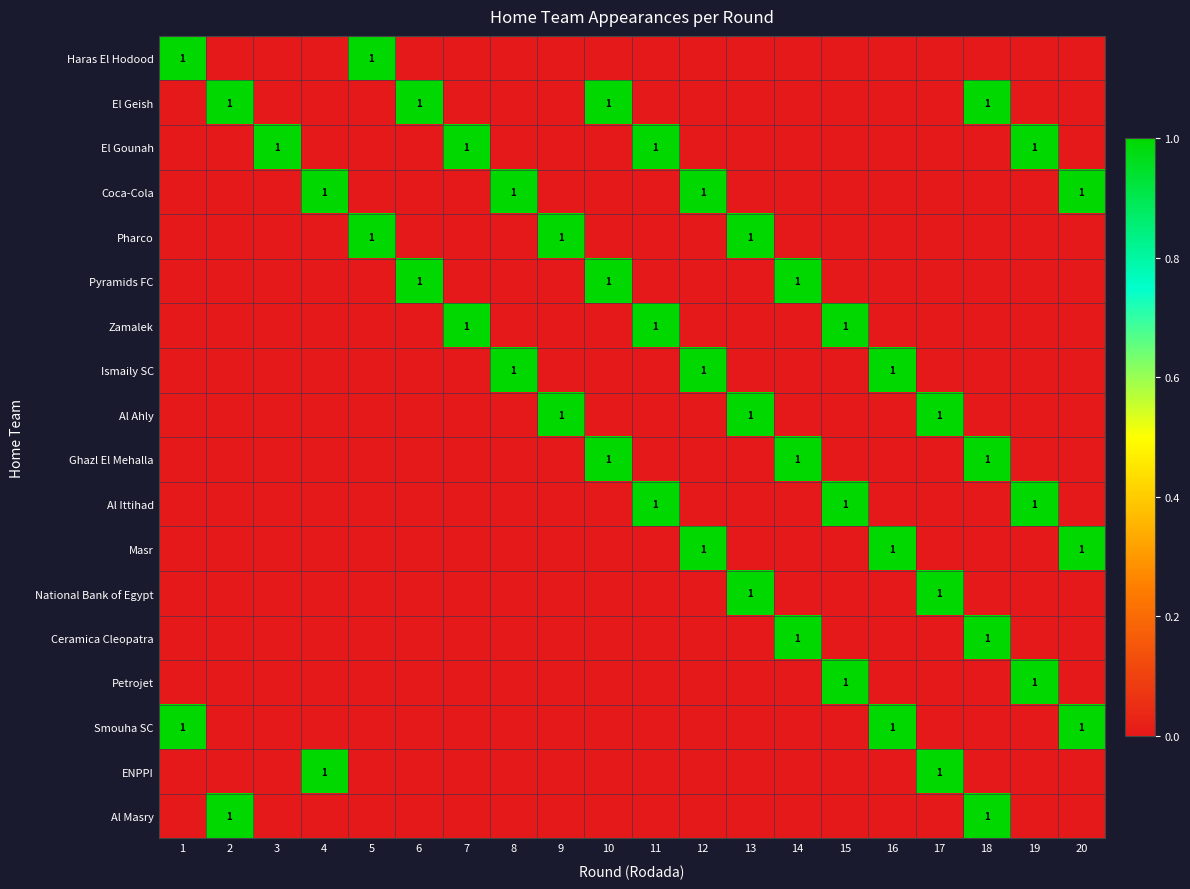

What is the greatest value displayed?

1